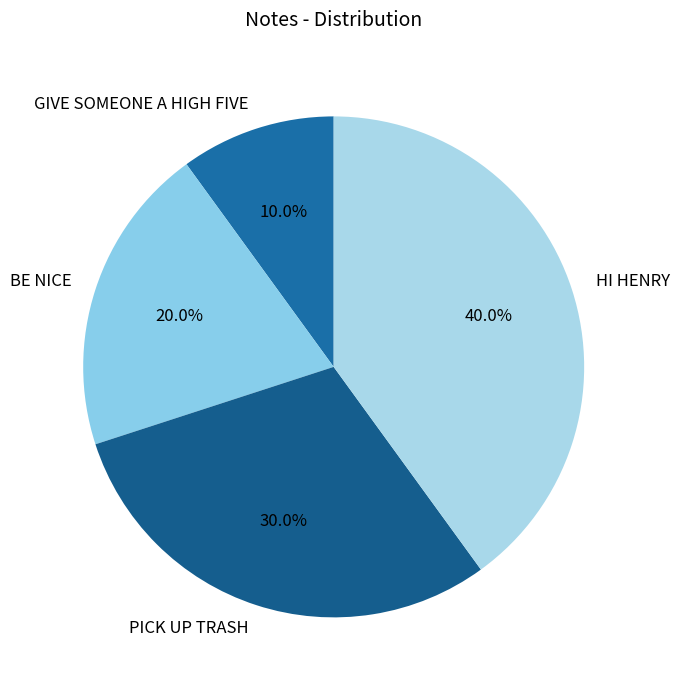

Rank the categories by value from highest to lowest.

HI HENRY, PICK UP TRASH, BE NICE, GIVE SOMEONE A HIGH FIVE